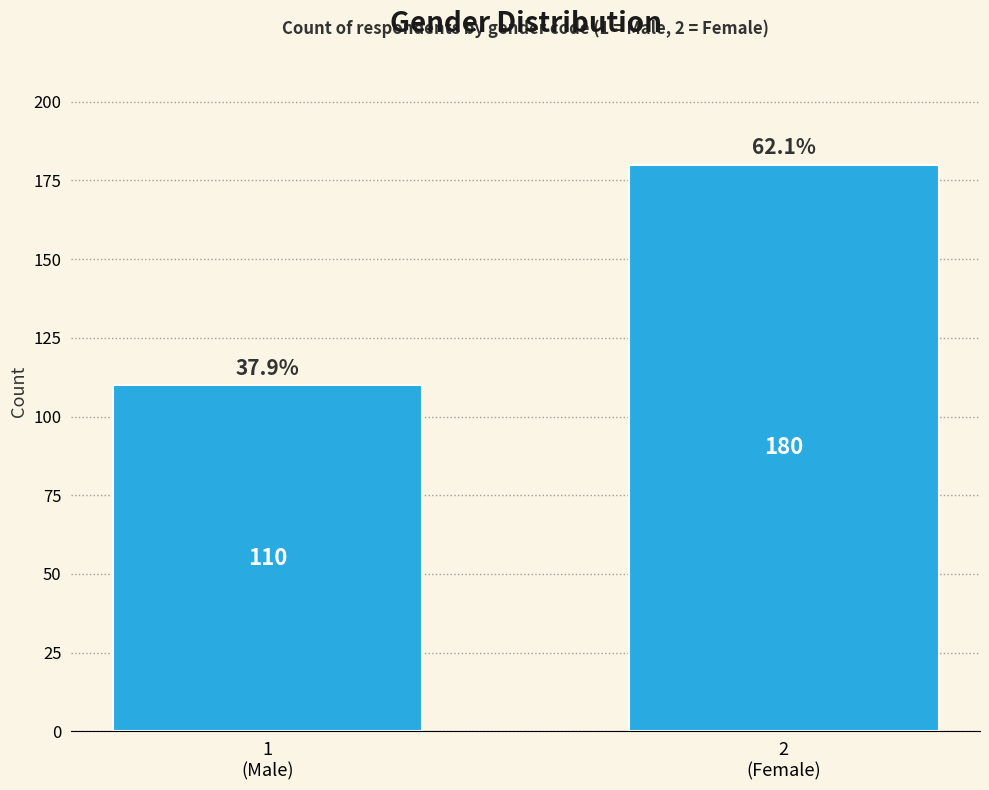

Reading left to right, extract all data points from this chart.

110	180